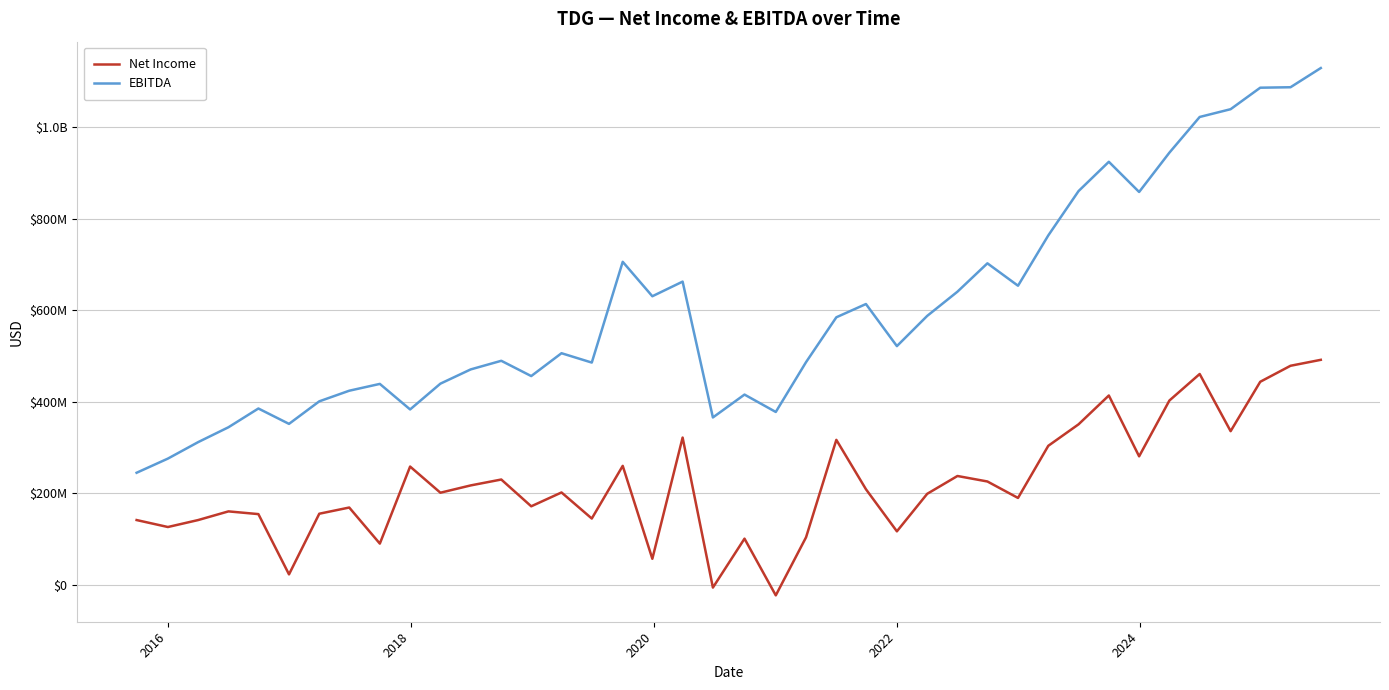

True or false: Net Income and EBITDA intersect in this chart.

False